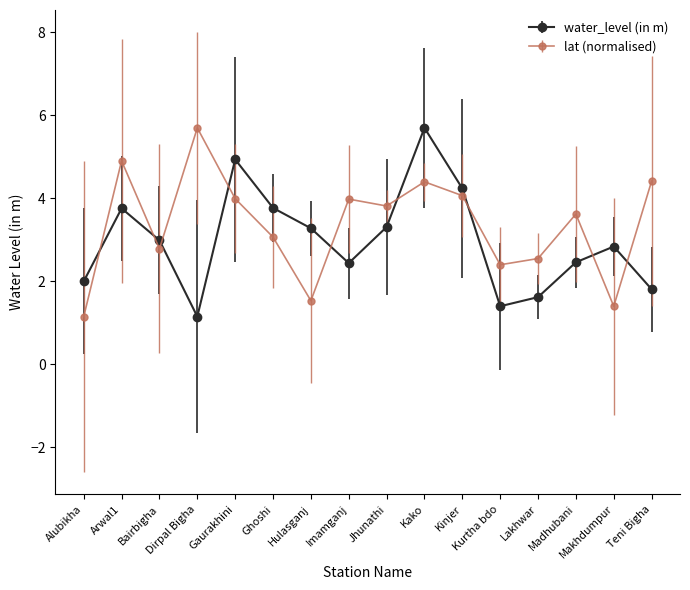

What is the value of the water_level (in m) point at the 14th from the left?

2.5